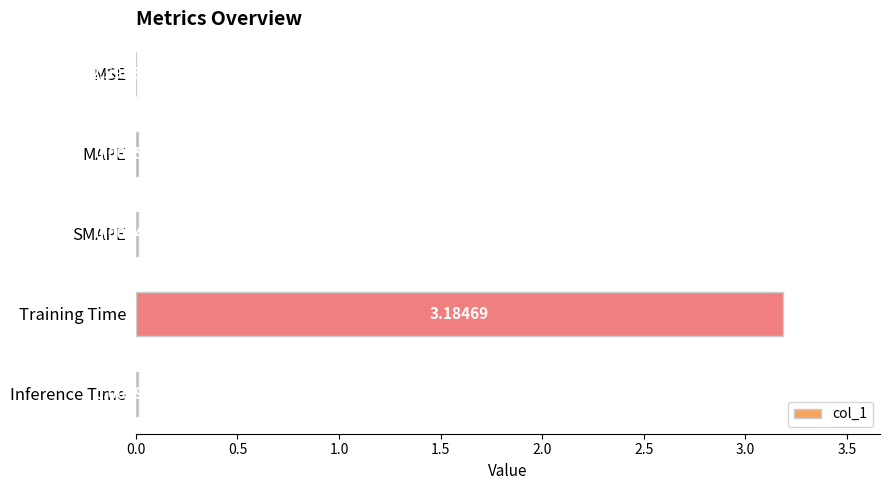

At which category does the chart reach its peak across all series?

Training Time